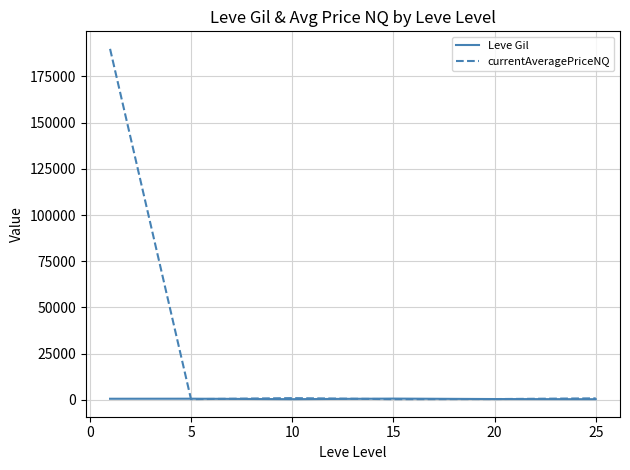

Which series has the largest total across all categories?

currentAveragePriceNQ